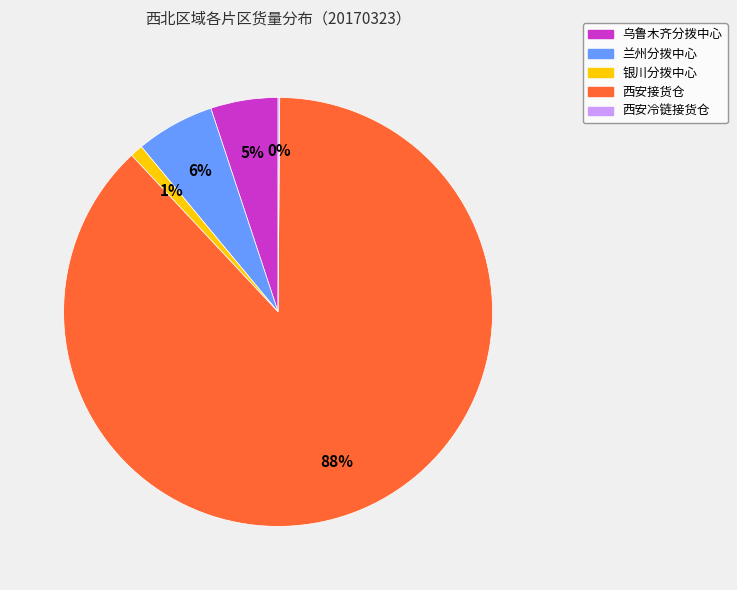

To the nearest percent, what is the average slice percentage?

20%